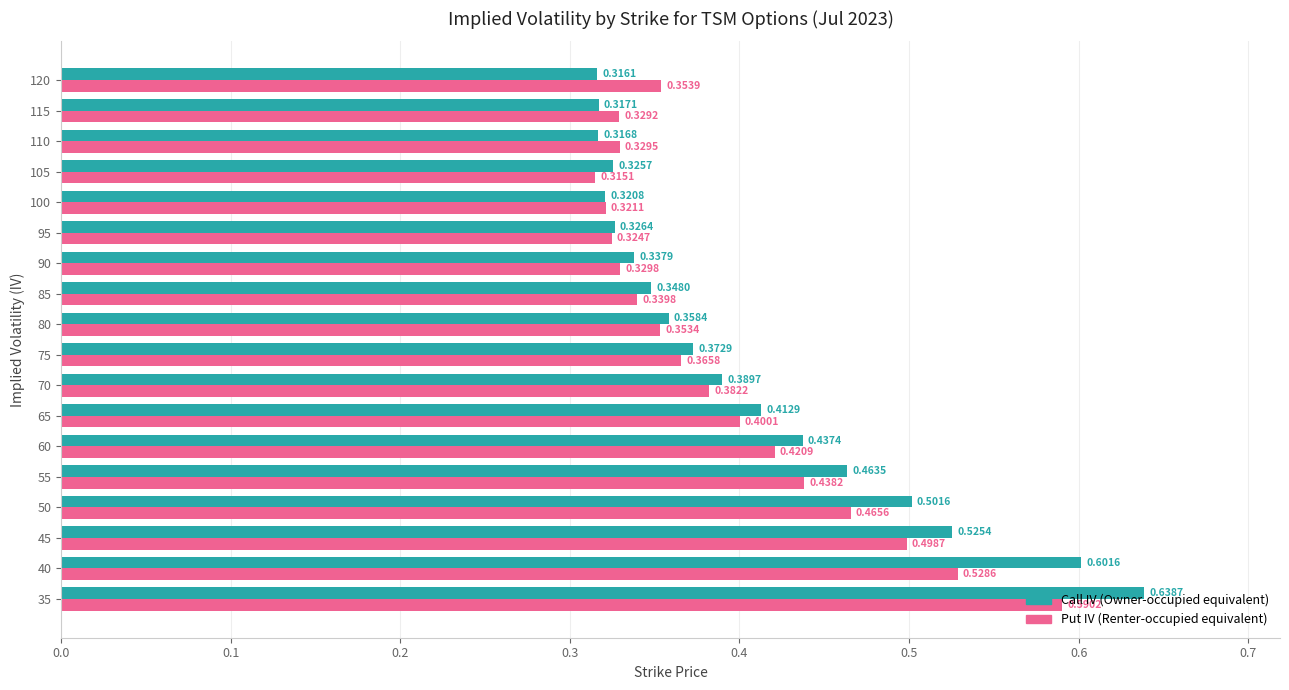

At which category is the sum across all series the highest?

35